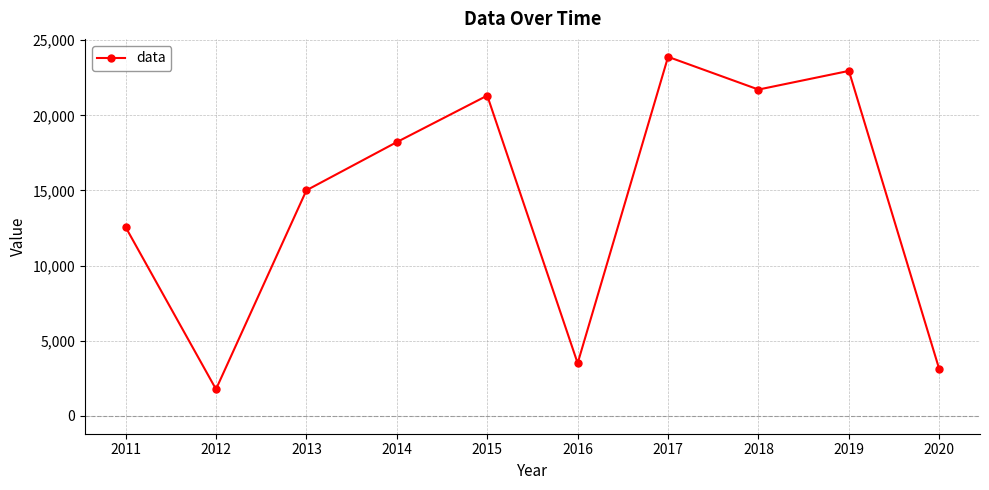

Is it true that the value at 2014 is 28535?

False